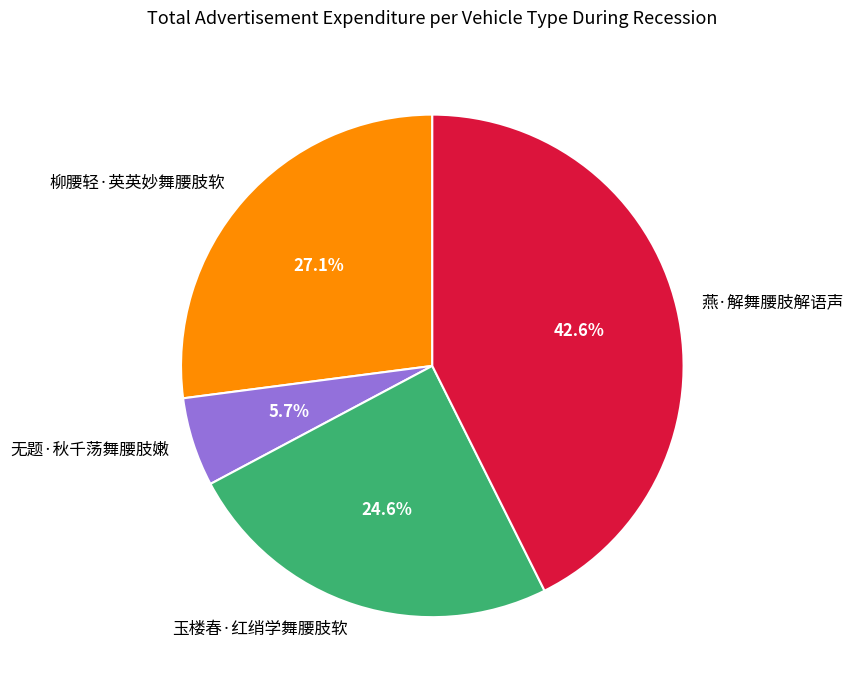

Is the sum of 柳腰轻·英英妙舞腰肢软 and 燕·解舞腰肢解语声 greater than half?

Yes